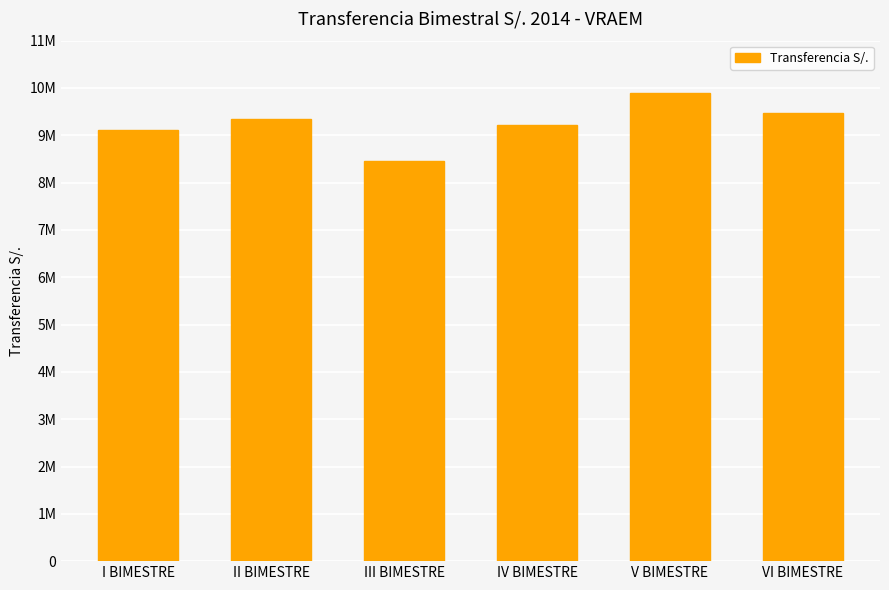

Does the chart contain stacked bars?

No